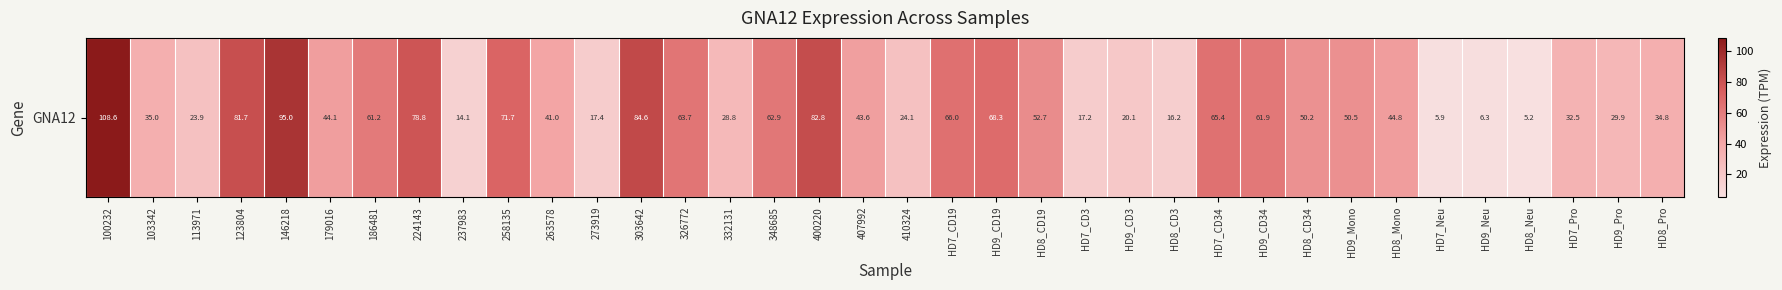

Rank the categories by value from highest to lowest.

100232, 146218, 303642, 400220, 123804, 224143, 258135, HD9_CD19, HD7_CD19, HD7_CD34, 326772, 348685, HD9_CD34, 186481, HD8_CD19, HD9_Mono, HD8_CD34, HD8_Mono, 179016, 407992, 263578, 103342, HD8_Pro, HD7_Pro, HD9_Pro, 332131, 410324, 113971, HD9_CD3, 273919, HD7_CD3, HD8_CD3, 237983, HD9_Neu, HD7_Neu, HD8_Neu